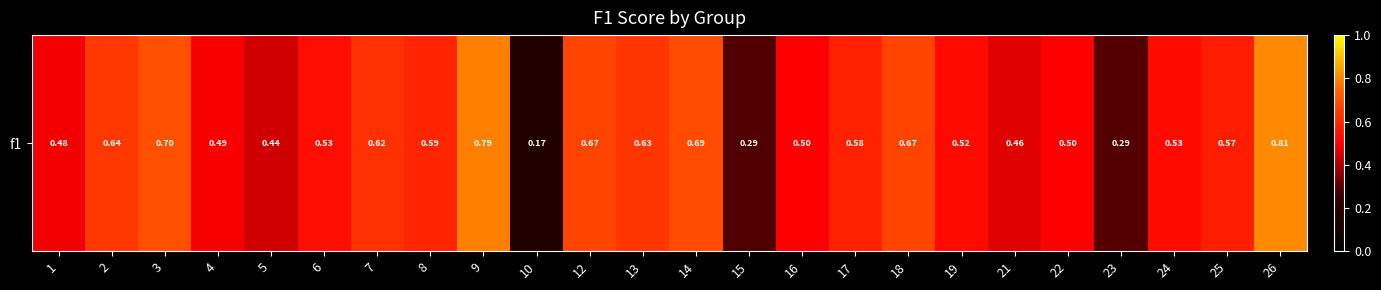

Which has a higher value, 18 or 26?

26